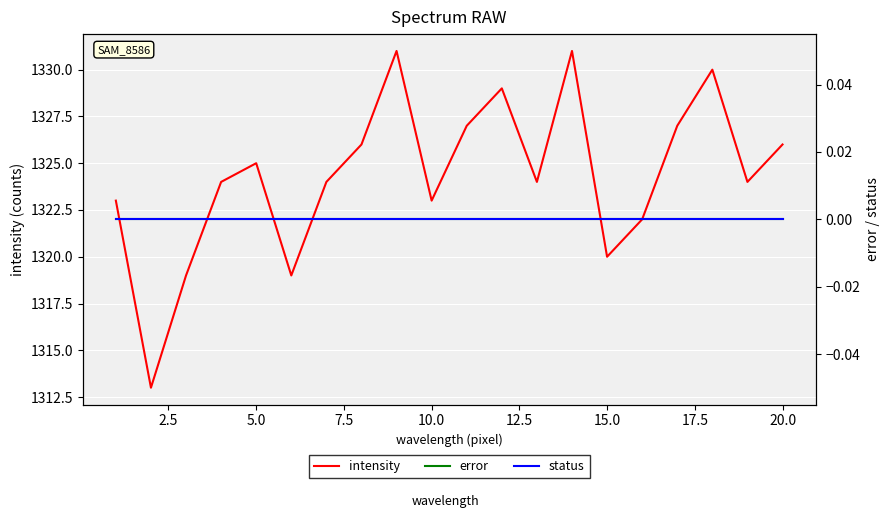

What is the minimum value for intensity?

1313